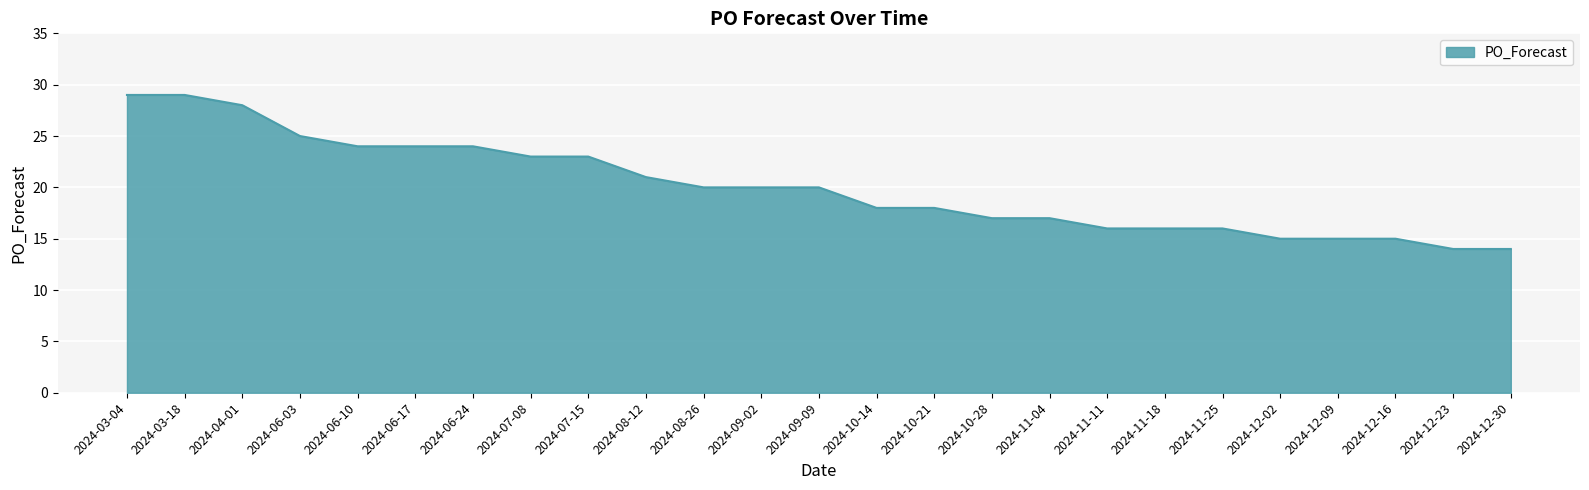

The value at 2024-06-24 is 15. True or false?

False